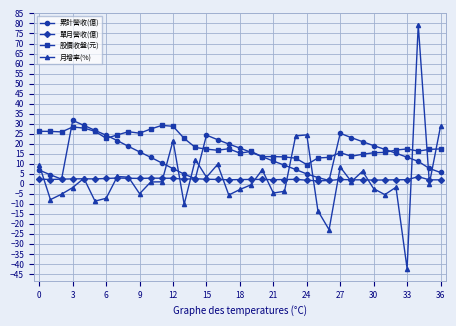

What is the smallest value displayed?

-42.3